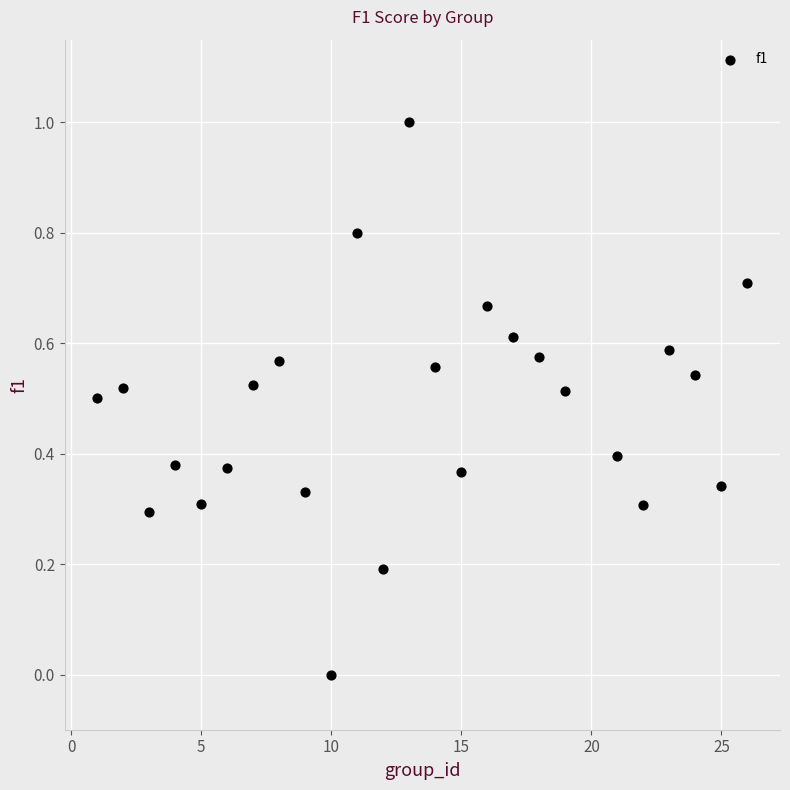

What is the range of X values (max minus min)?

25.0